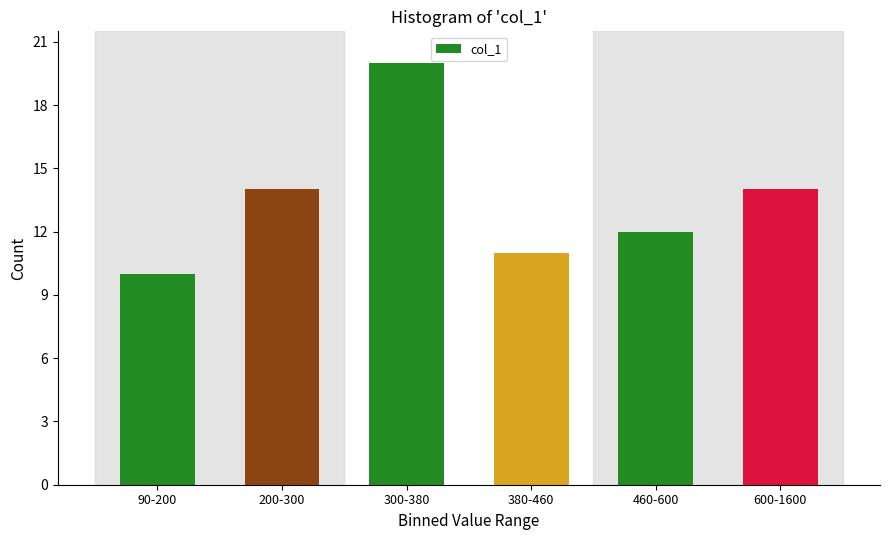

Reading right to left, what are all the values shown in this chart?

14	12	11	20	14	10